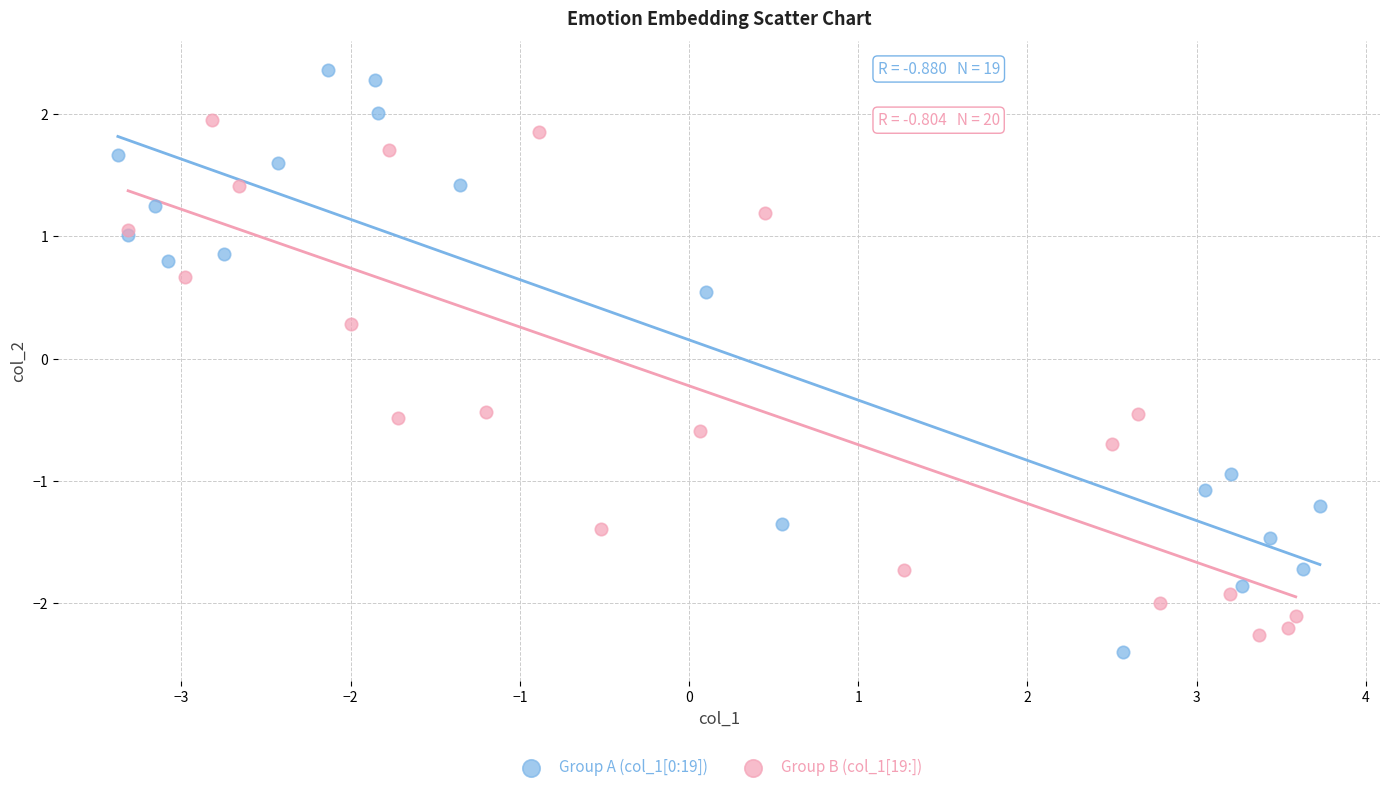

What are all the series names shown in the legend?

Group A (col_1[0:19]), Group B (col_1[19:])